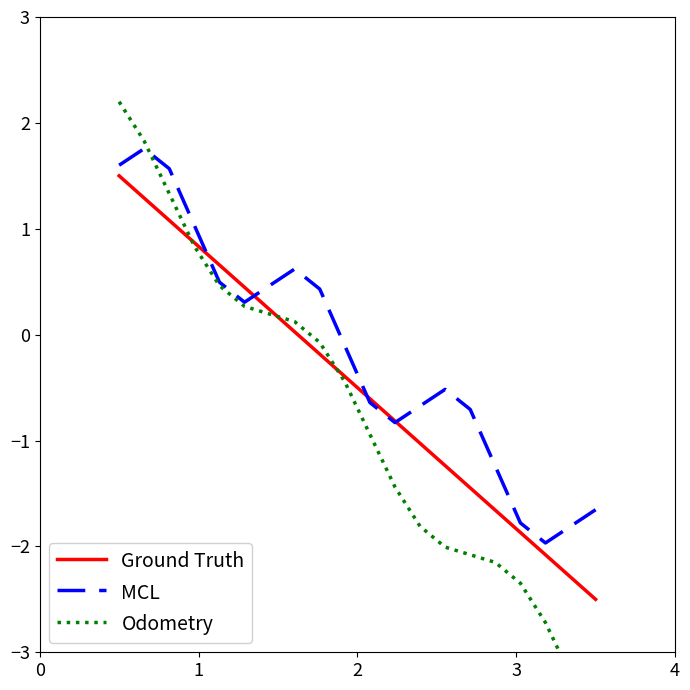

What is the difference between the second highest and second lowest values in the Ground Truth series?

3.6